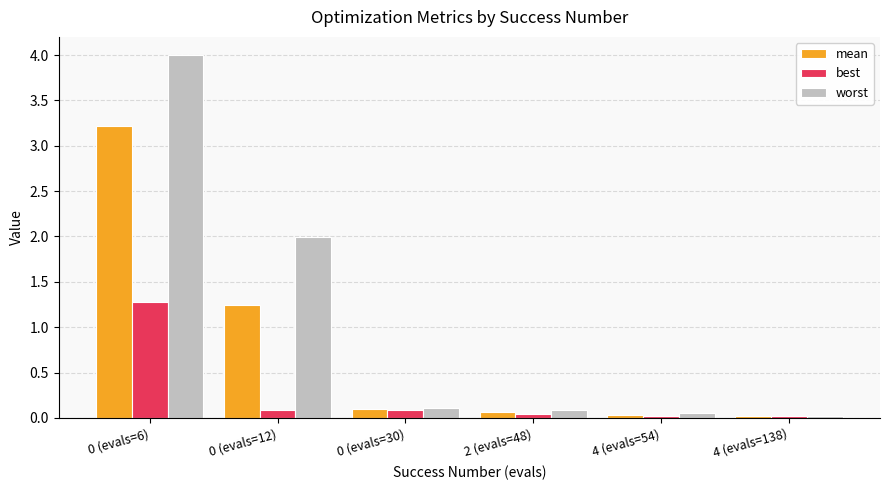

Which series changed the most between 0 (evals=12) and 2 (evals=48)?

worst